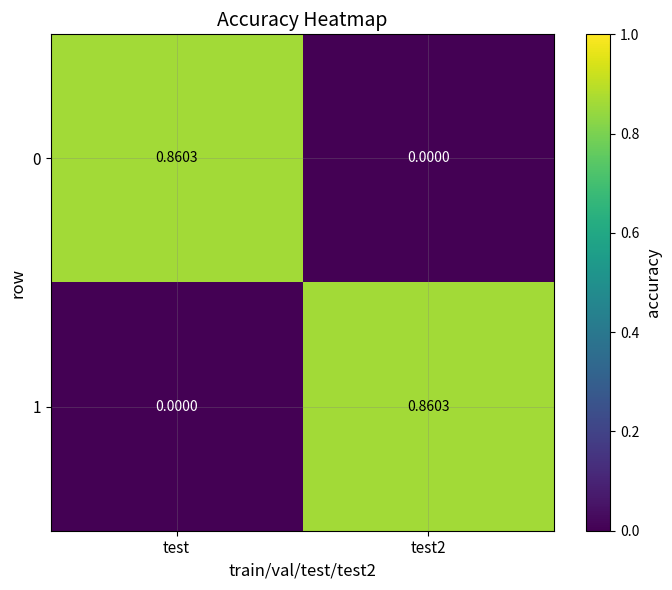

At which label is 1 closest to 0?

test